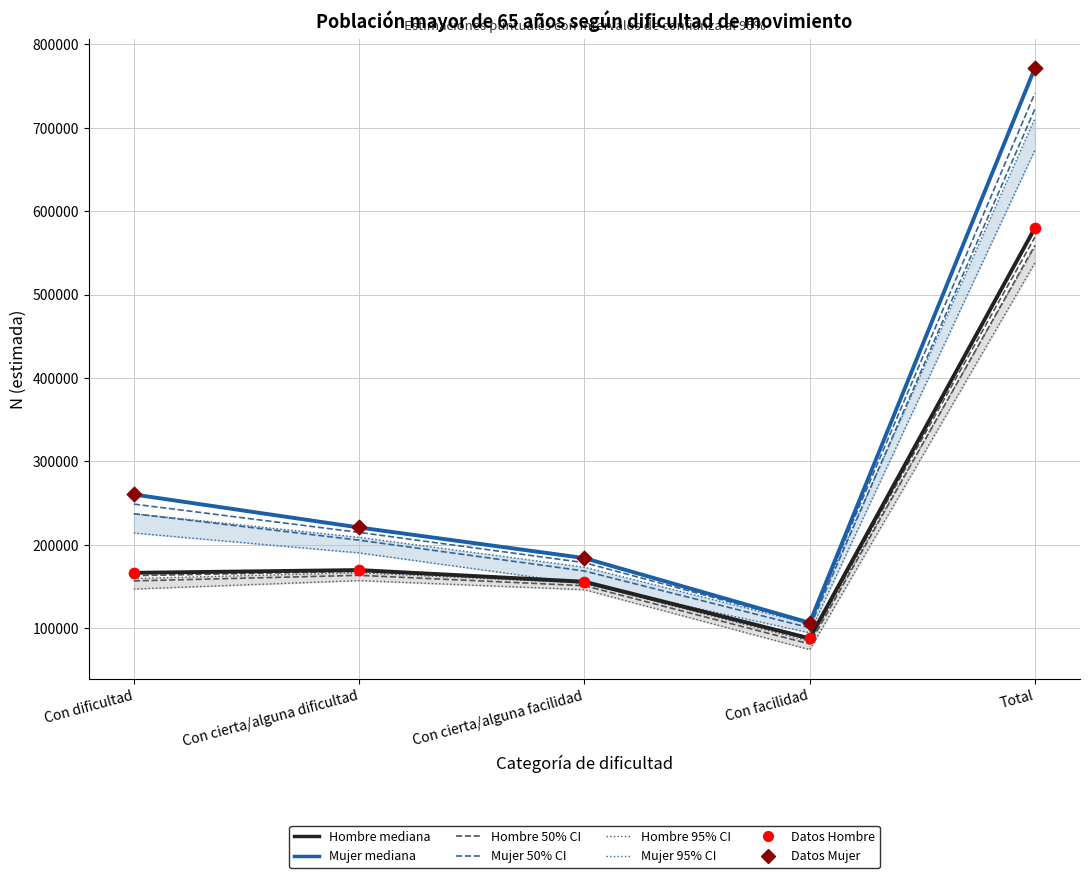

Which series reaches the minimum Y coordinate?

Hombre (mediana)